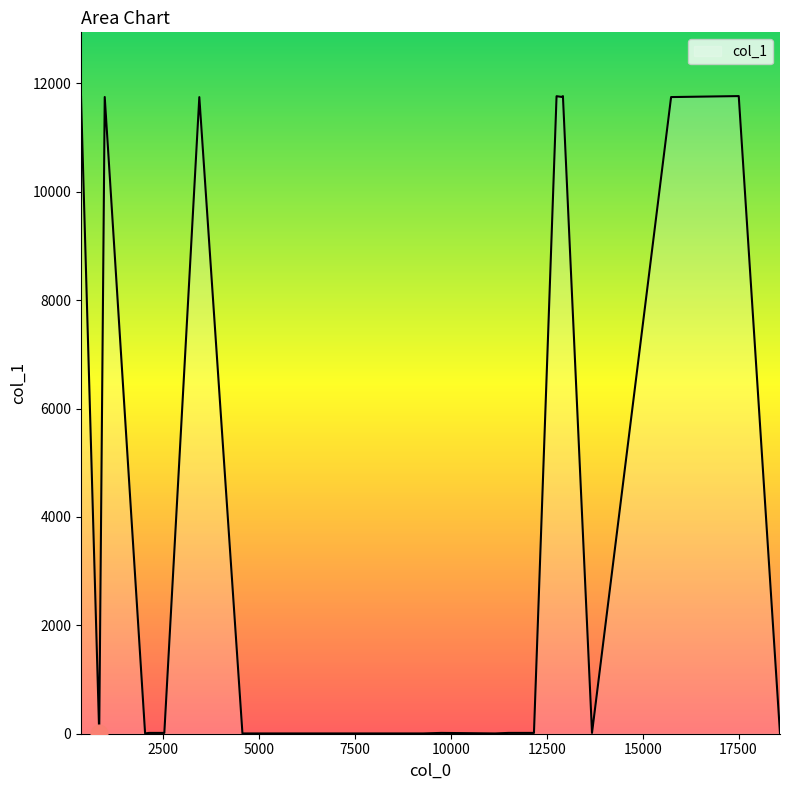

What is the difference between the maximum and minimum values?

11761